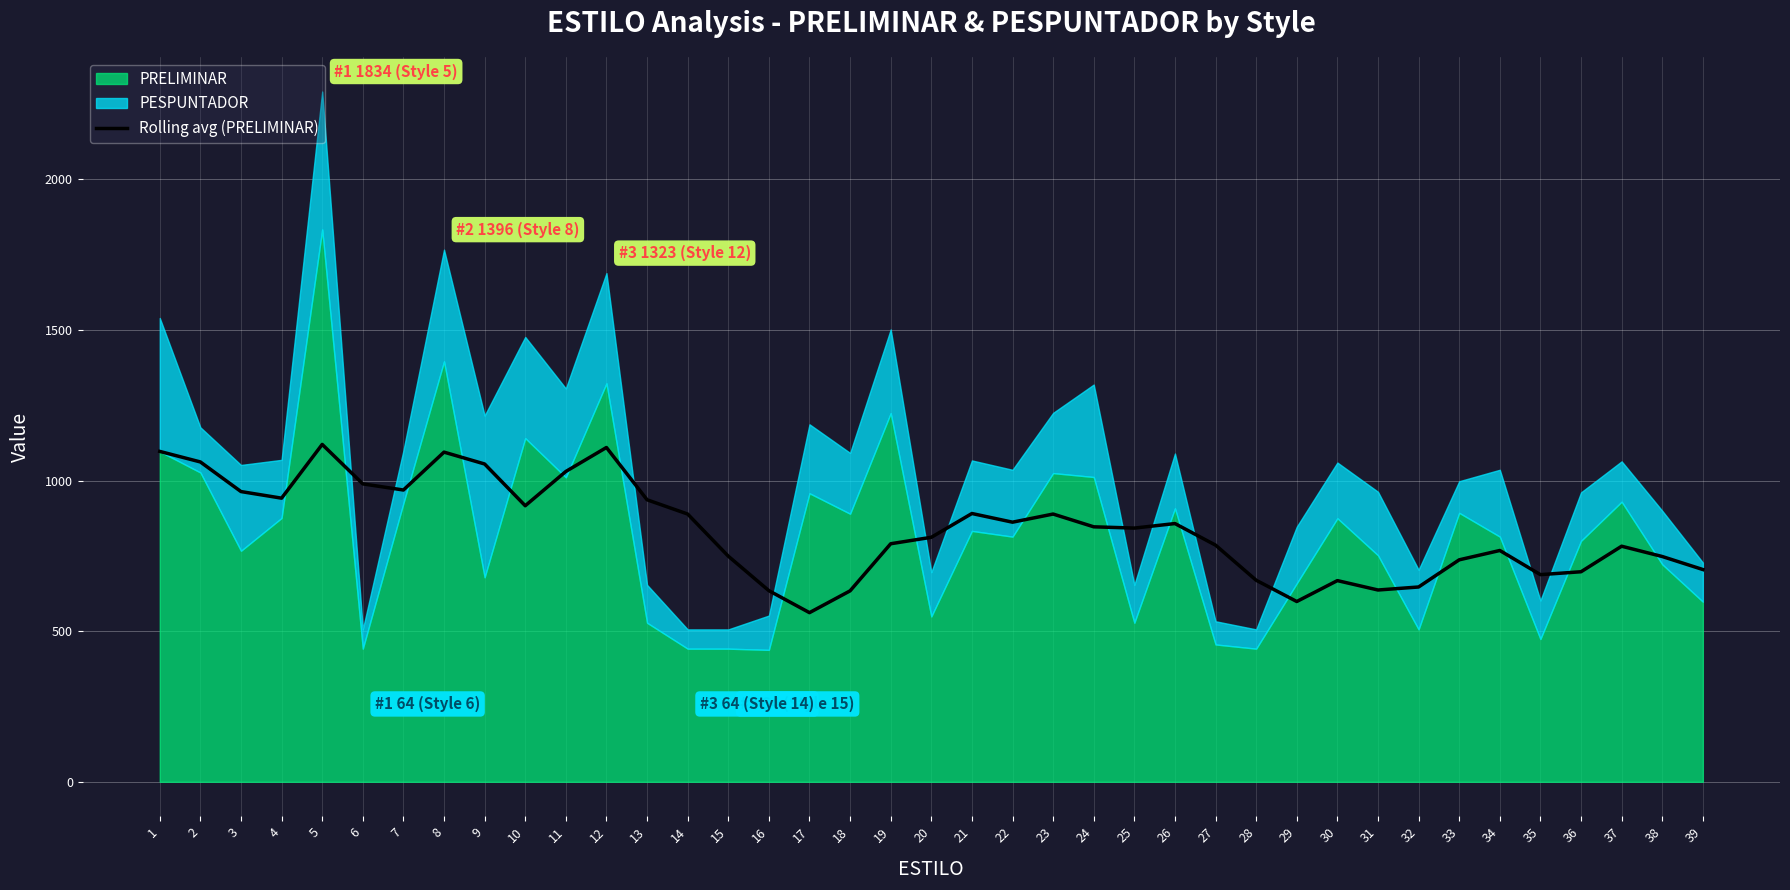

The value at 18 is 415.6. True or false?

False